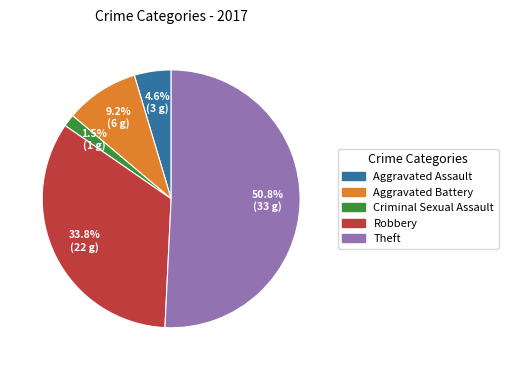

Rank the categories by value from highest to lowest.

Theft, Robbery, Aggravated Battery, Aggravated Assault, Criminal Sexual Assault